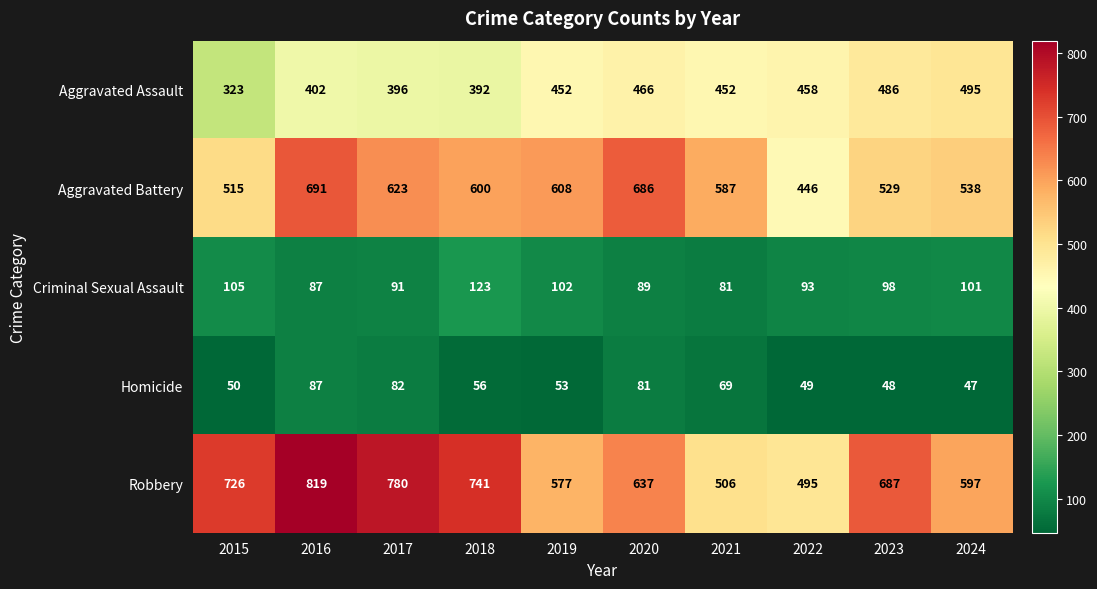

At which label does Criminal Sexual Assault first exceed 98?

2015